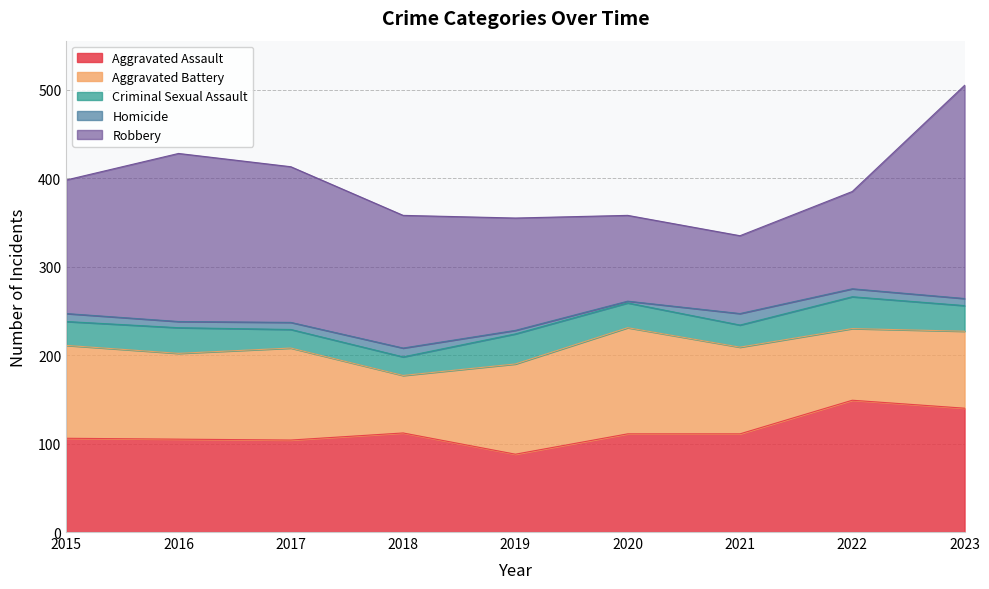

What is the value of the Homicide point at the 2nd from the left?

7